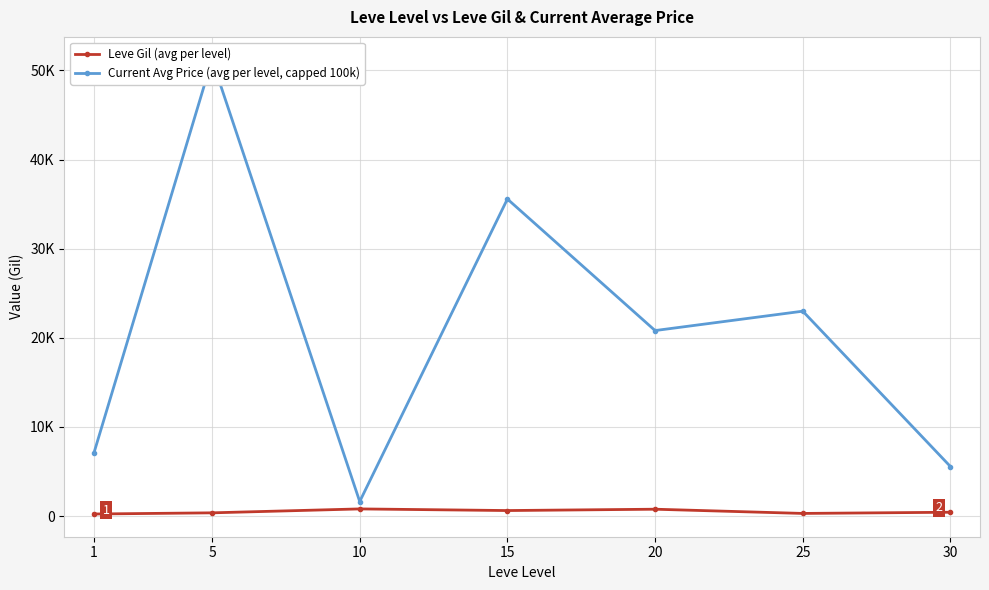

Rank the series by their average value, from lowest to highest.

Leve Gil (avg per level), Current Avg Price (avg per level, capped 100k)